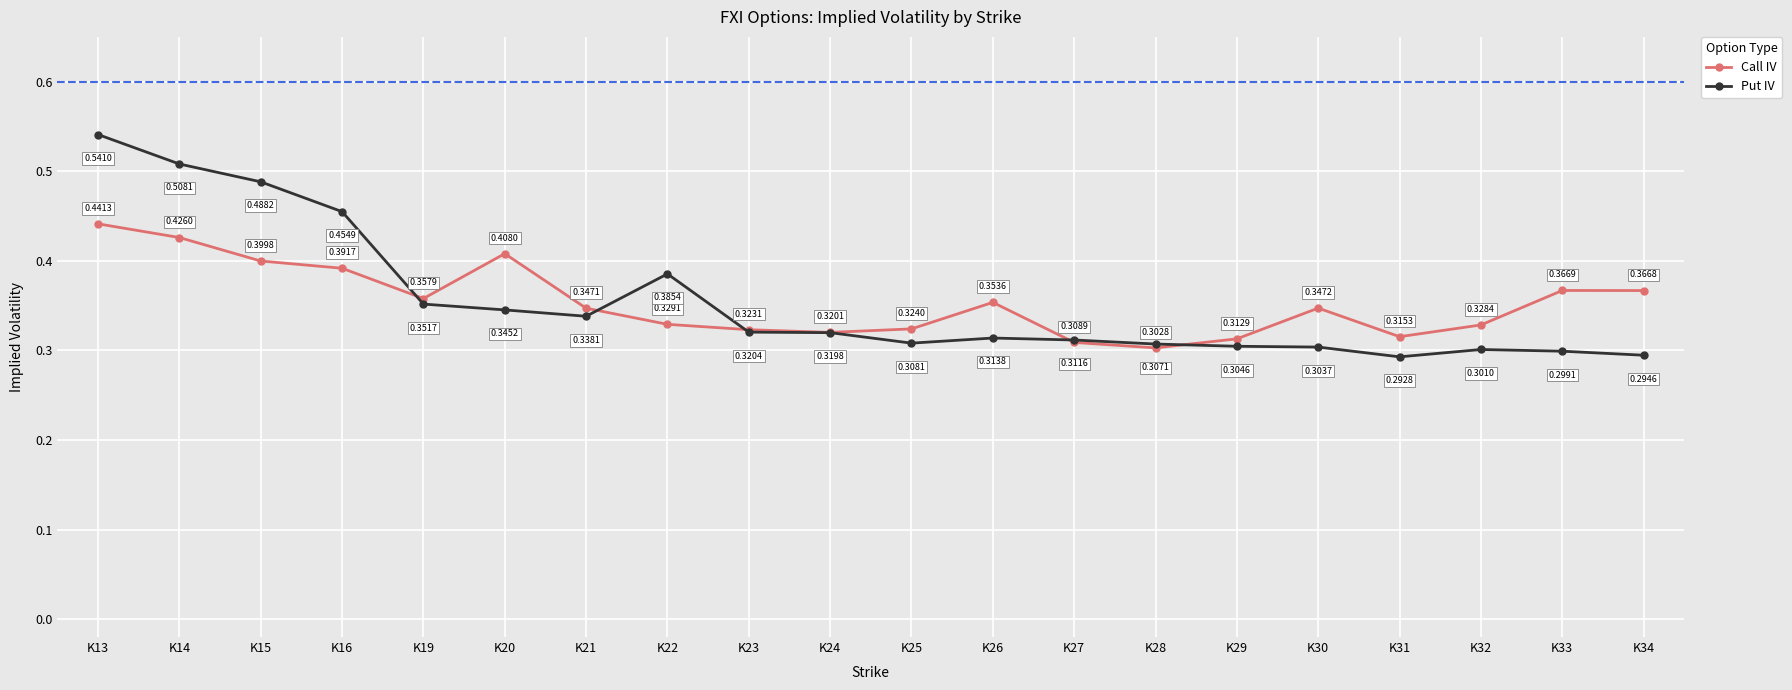

Which series changed the most between K13 and K26?

Put IV